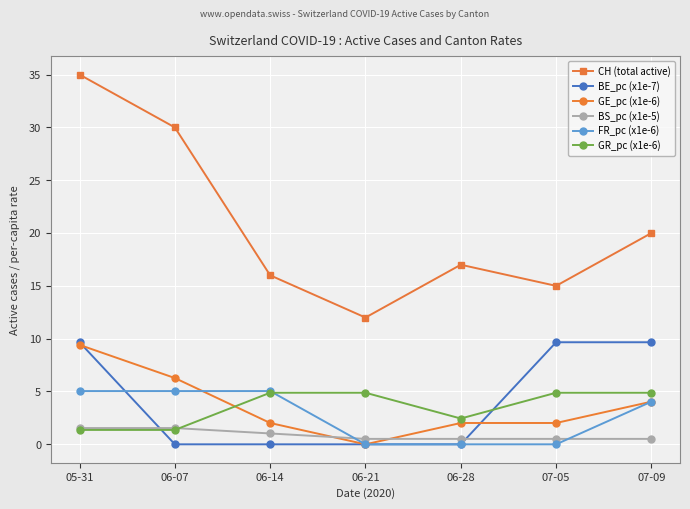

The value of BE_pc (x1e-7) at 06-21 is -4.8. True or false?

False